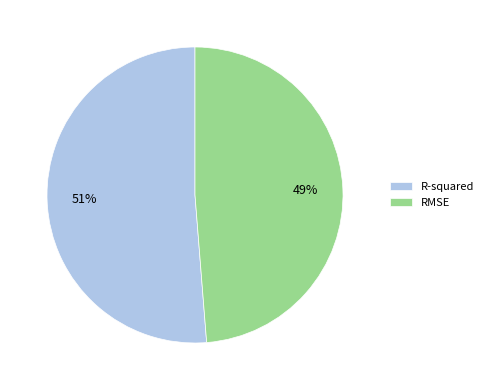

Which slice represents more than half of the pie?

R-squared